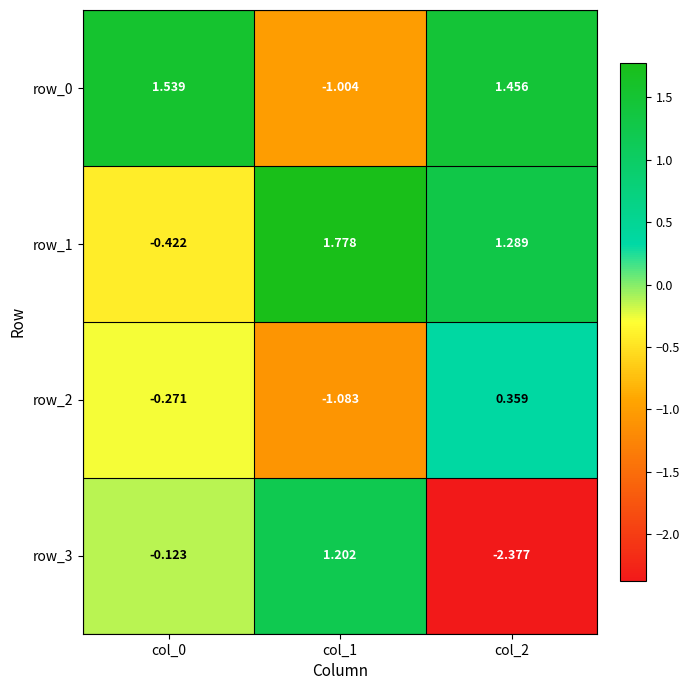

Which series has the widest spread of values?

row_3